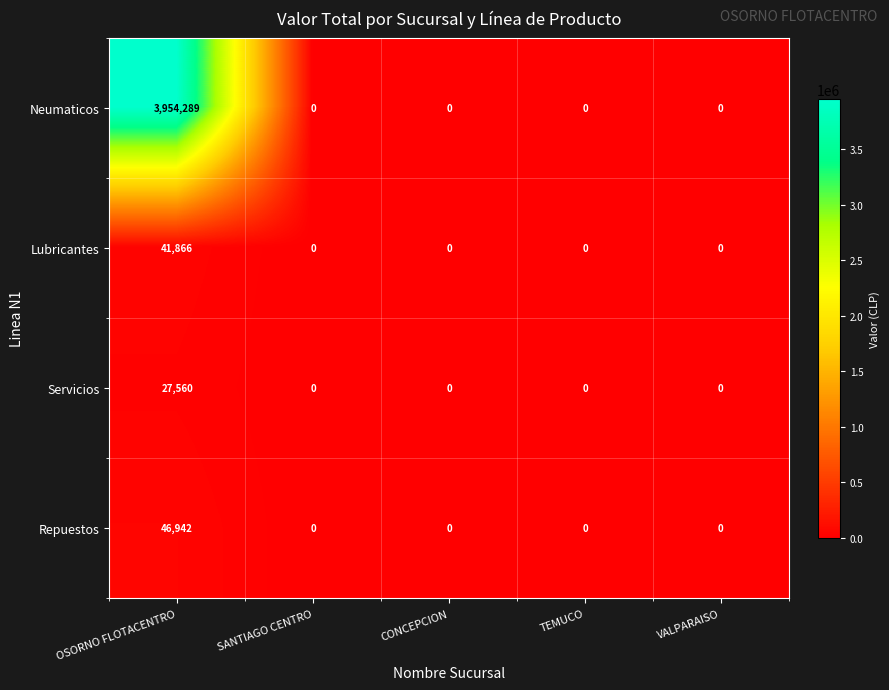

At which category is the sum across all series the highest?

OSORNO FLOTACENTRO